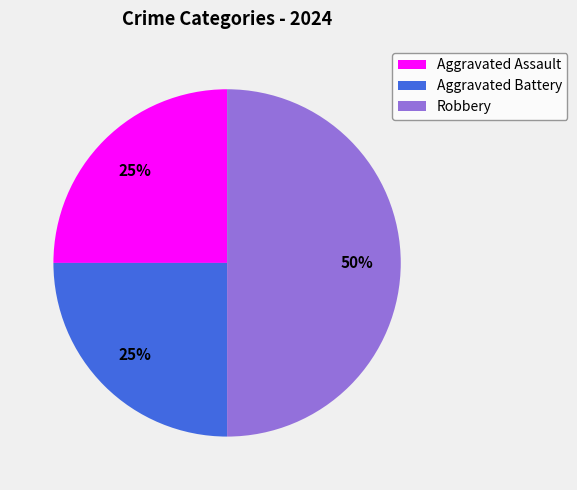

What percentage is the Aggravated Battery slice, to the nearest percent?

25%